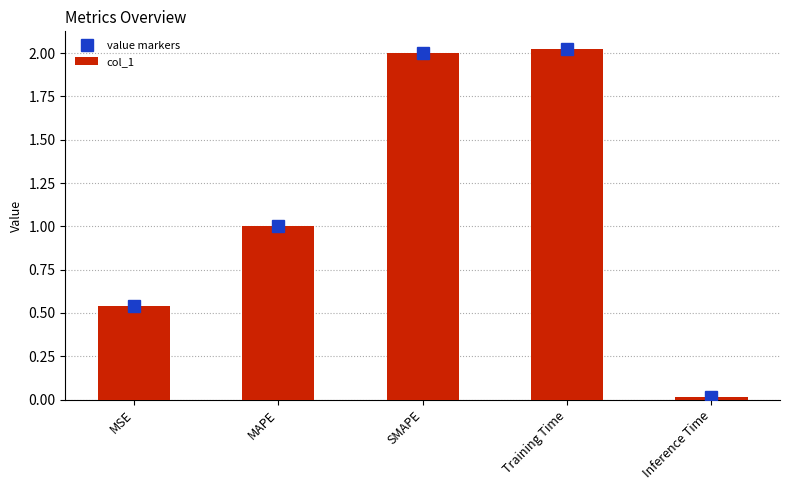

At which label does value markers first exceed 1?

MAPE